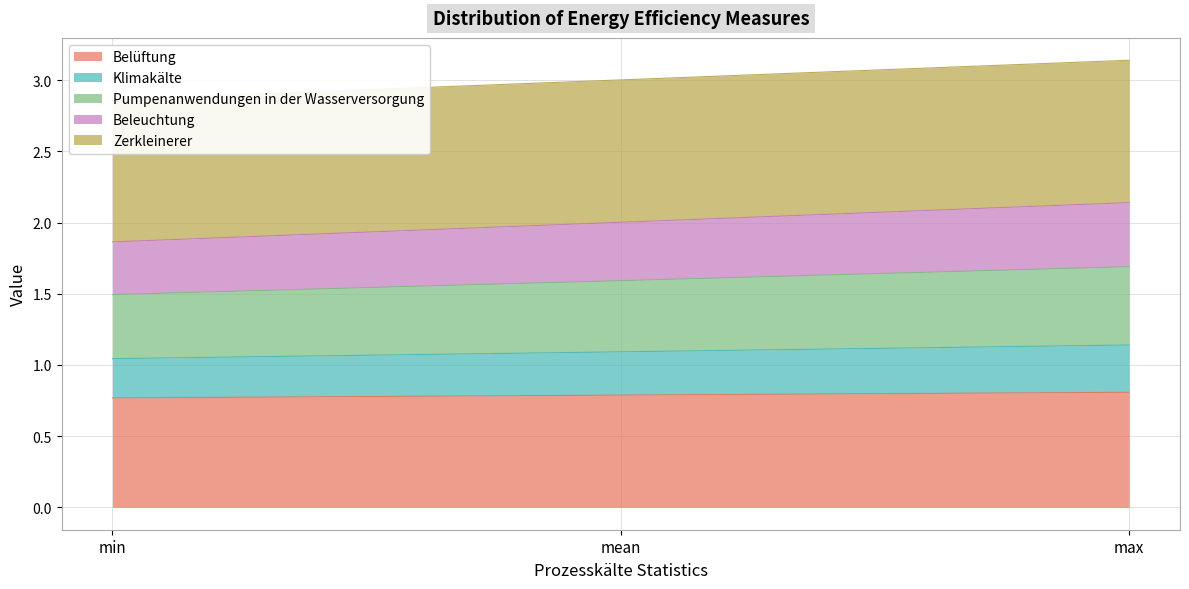

Is it true that Belüftung equals 0.3 at min?

False